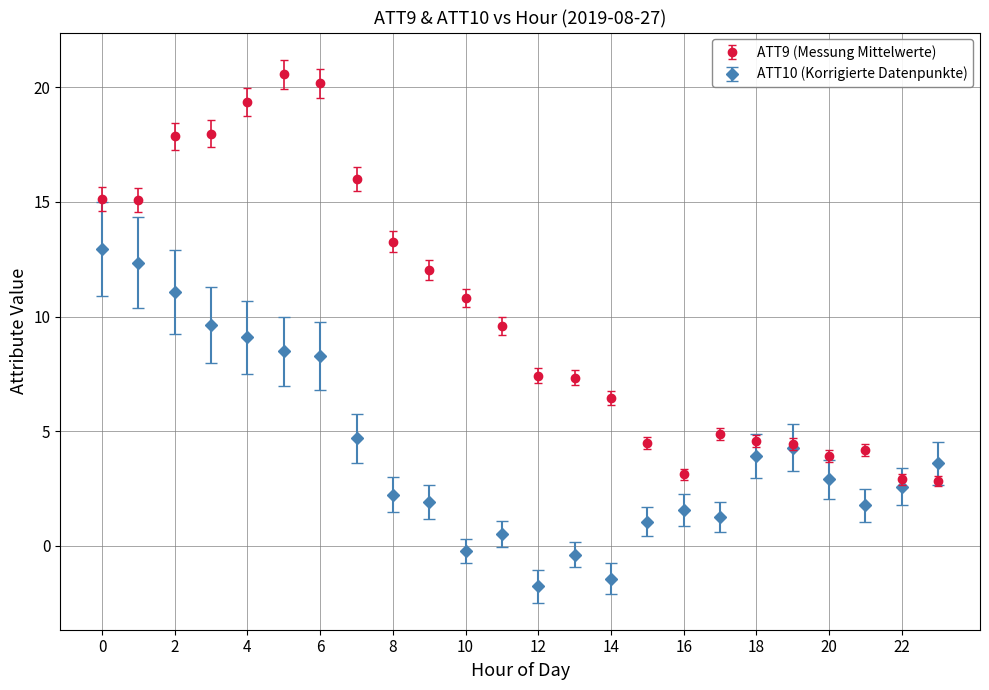

Which series has the largest range (max minus min)?

ATT9 (Messung Mittelwerte)